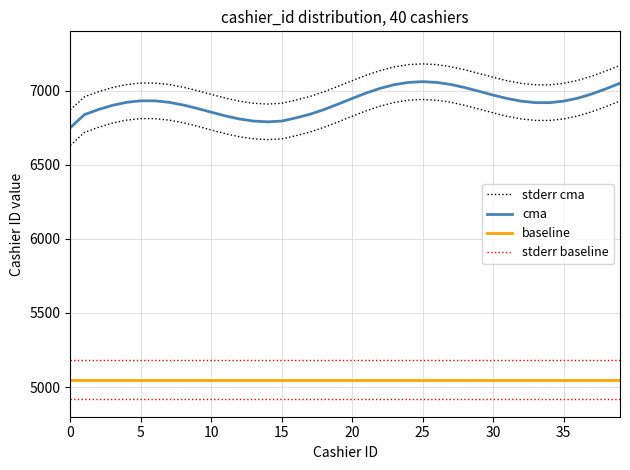

True or false: stderr baseline has a value of 5180.0 at 34.

True